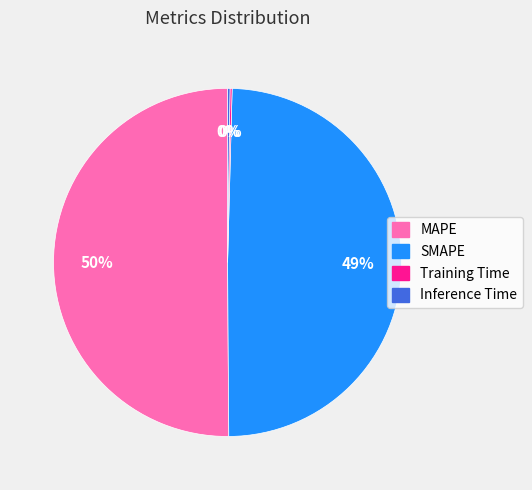

True or false: MAPE accounts for 50% of the total.

True